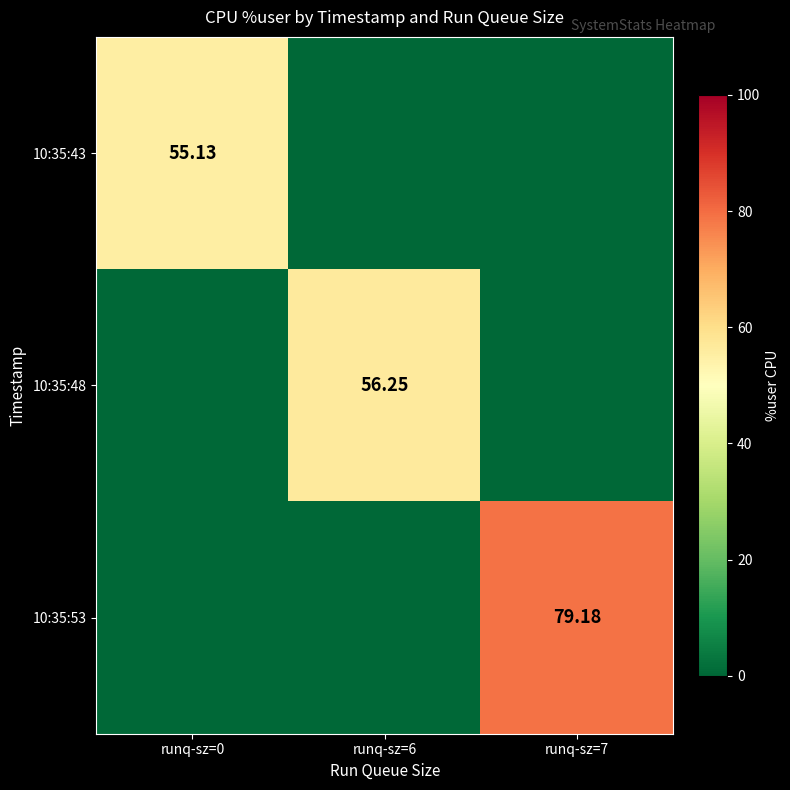

Which category has the highest value across all series?

runq-sz=7